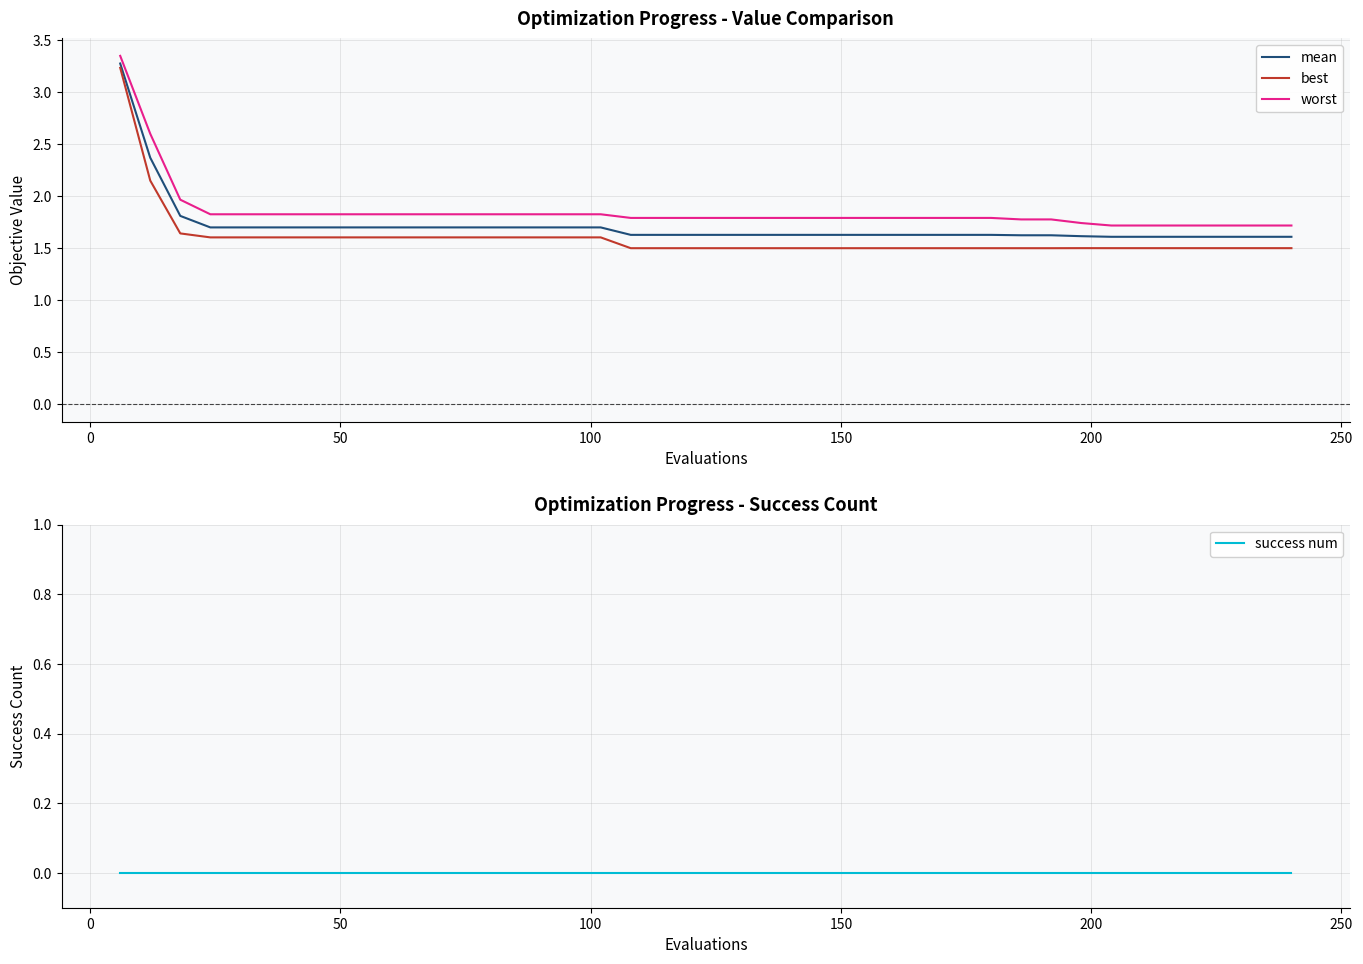

True or false: best and worst intersect in this chart.

False